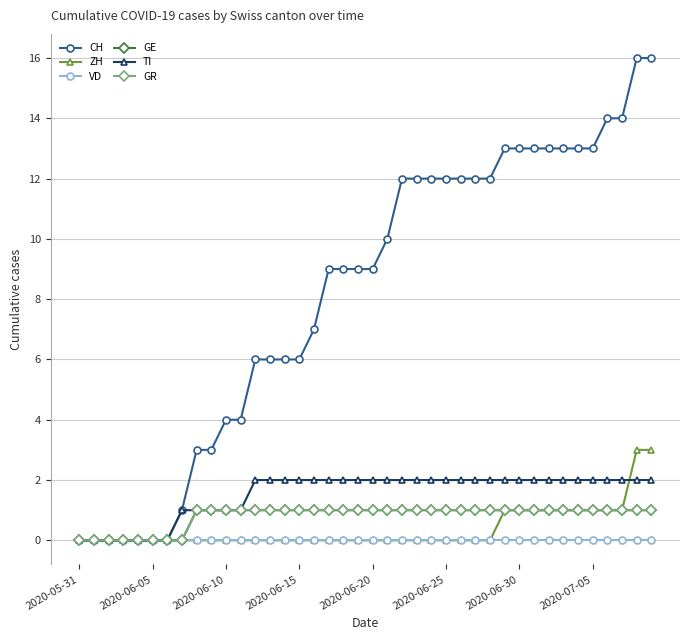

True or false: CH and VD cross at least once.

False